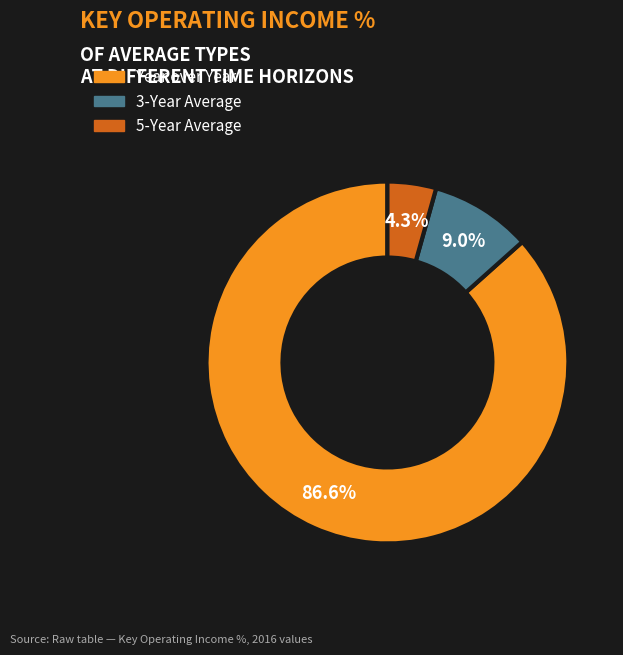

How many segments does this pie chart have?

3